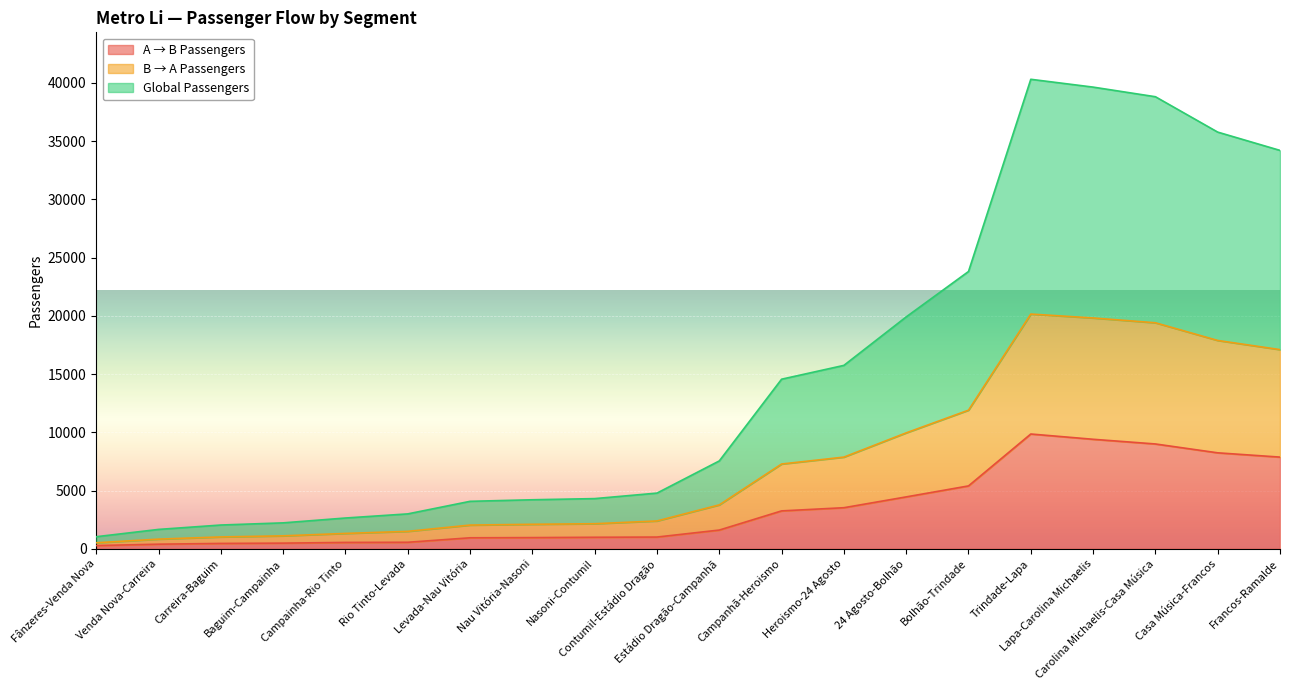

Is the value of Global Passengers at Baguim-Campainha greater than the value of A → B Passengers at Rio Tinto-Levada?

Yes